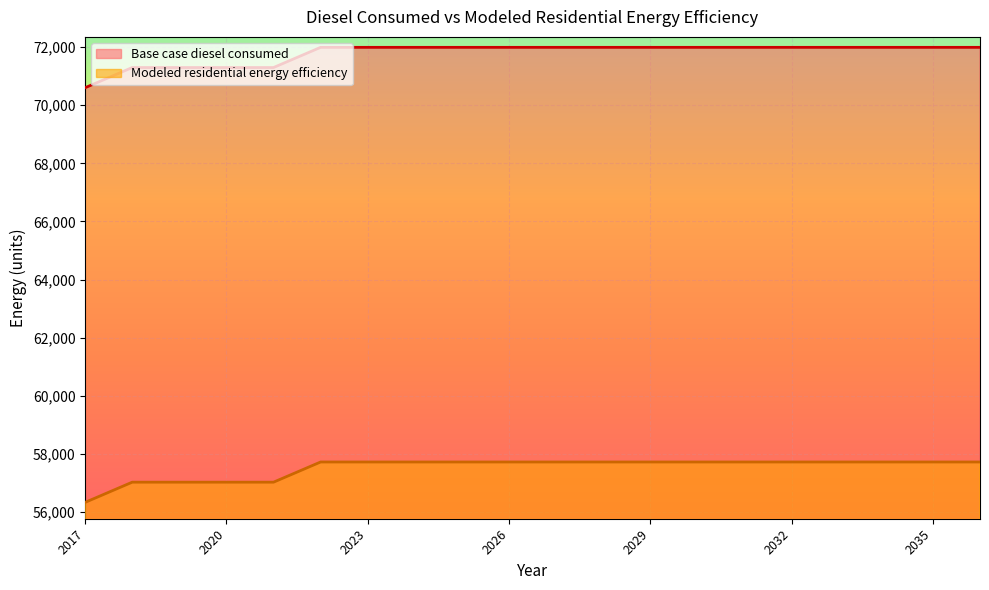

The value of Base case diesel consumed at 2025 is 16483.6. True or false?

False